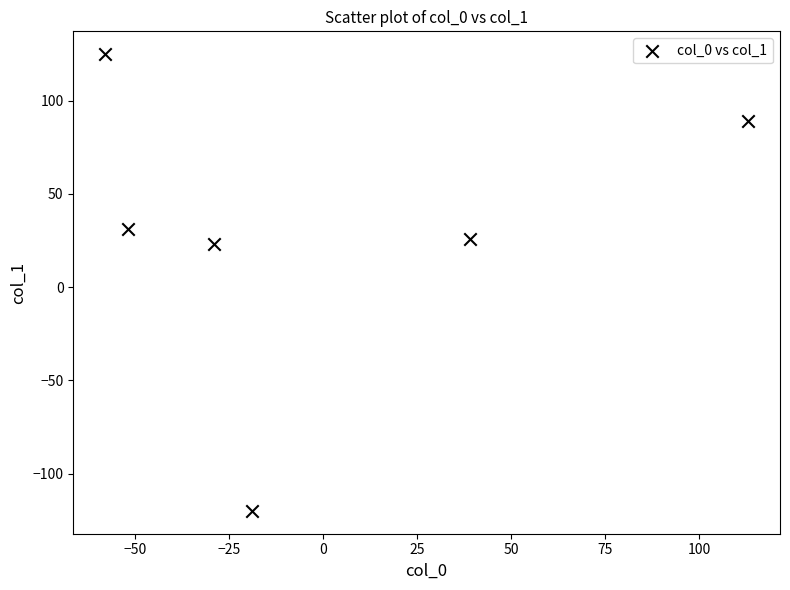

What is the range of Y values (max minus min)?

245